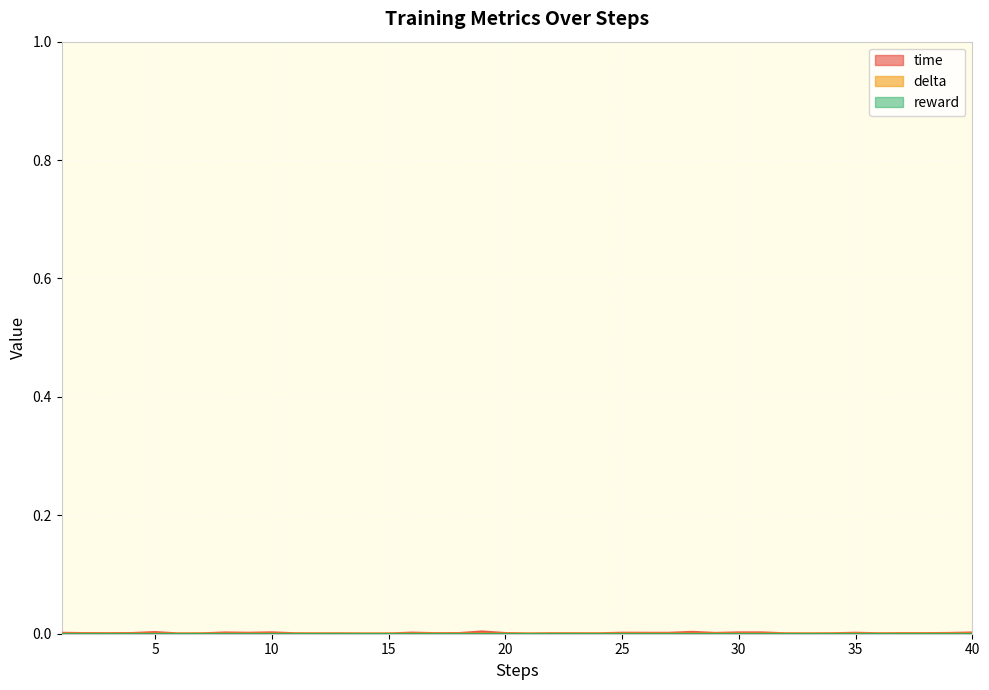

List the labels in order of time value, largest first.

19, 28, 5, 10, 30, 31, 8, 40, 16, 25, 35, 9, 26, 27, 1, 29, 39, 4, 20, 18, 2, 37, 38, 3, 17, 22, 11, 34, 23, 36, 24, 7, 32, 13, 12, 33, 6, 15, 21, 14